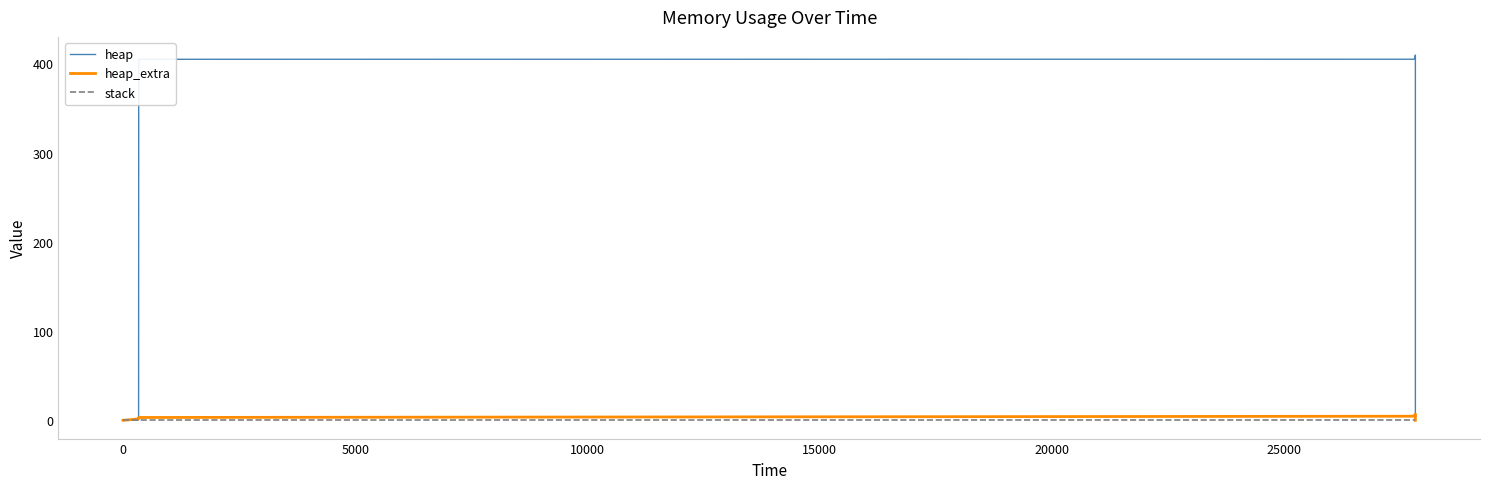

The stack series shows 0.0 at 0. True or false?

True